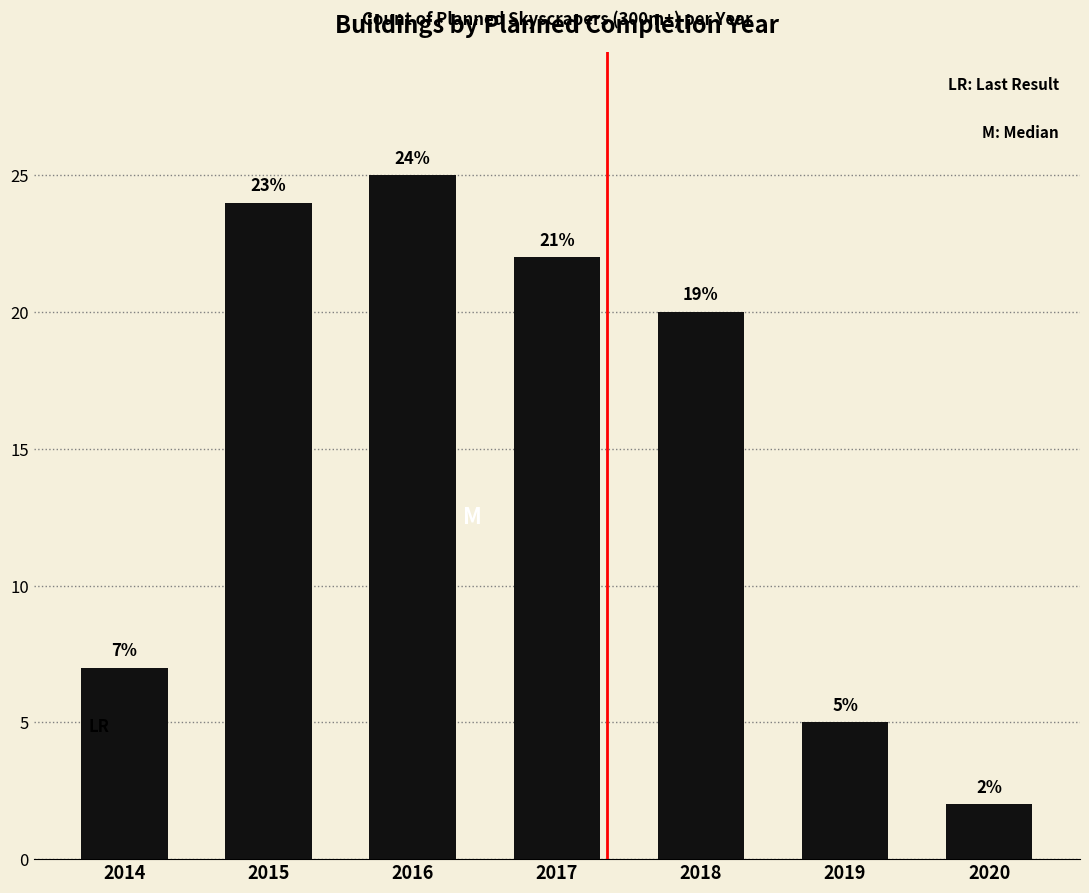

What is the difference between the maximum and minimum values?

23